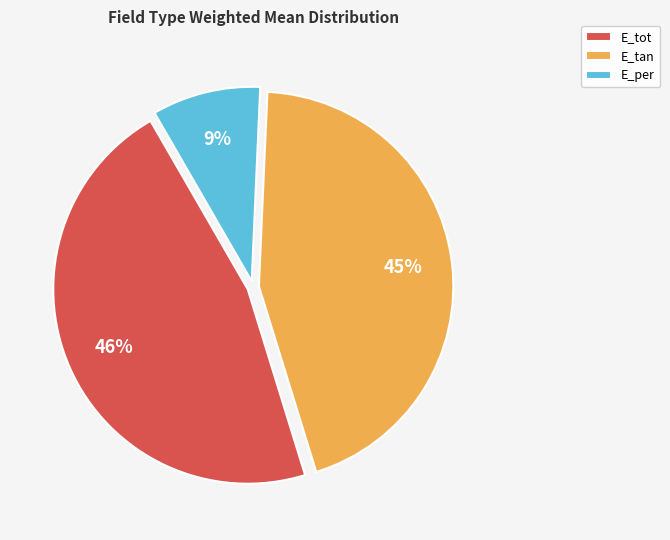

What is the ratio of the value at E_tot to the value at E_tan?

1.0